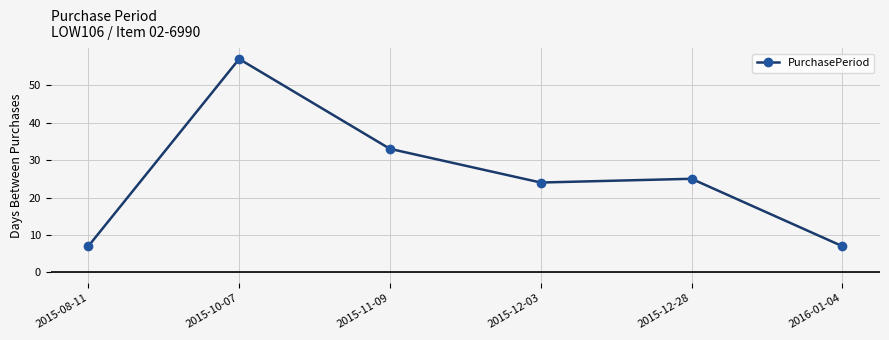

The value at 2015-10-07 is 57. True or false?

True